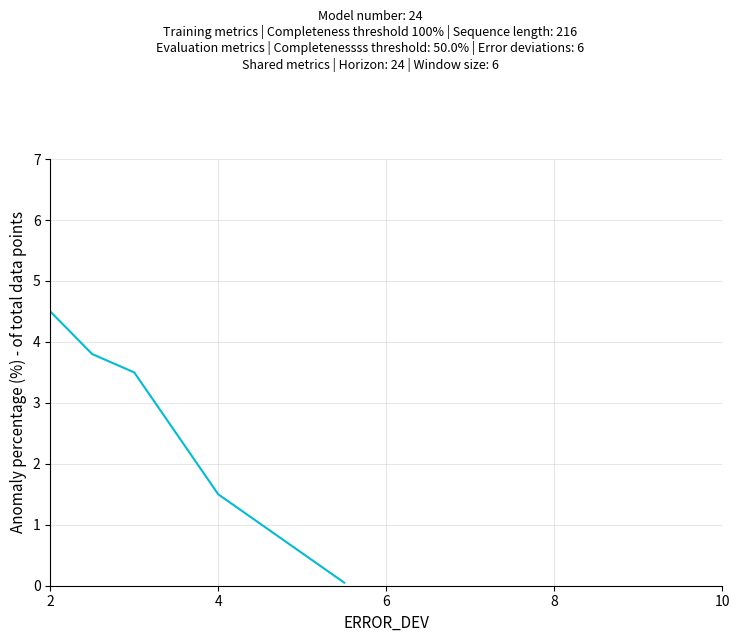

How many lines are shown in the chart?

1